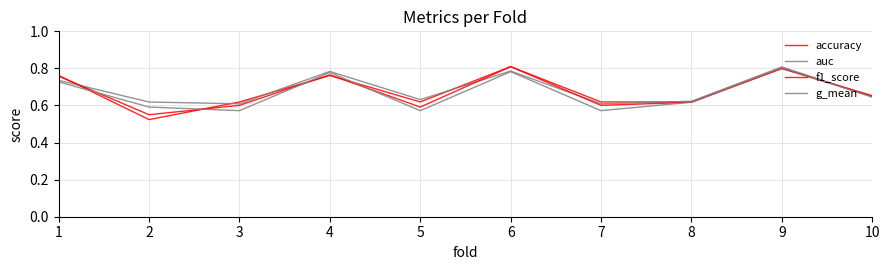

How many times do f1_score and g_mean cross each other?

6